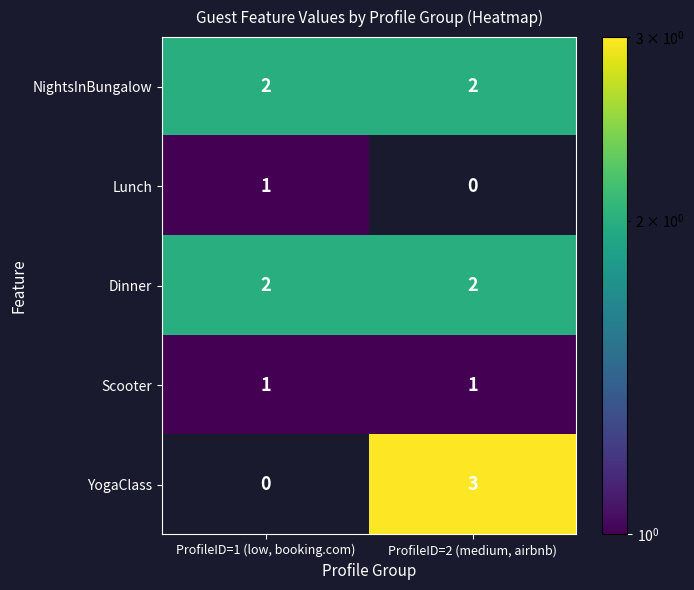

What is the difference between the maximum and minimum values in the YogaClass series?

3